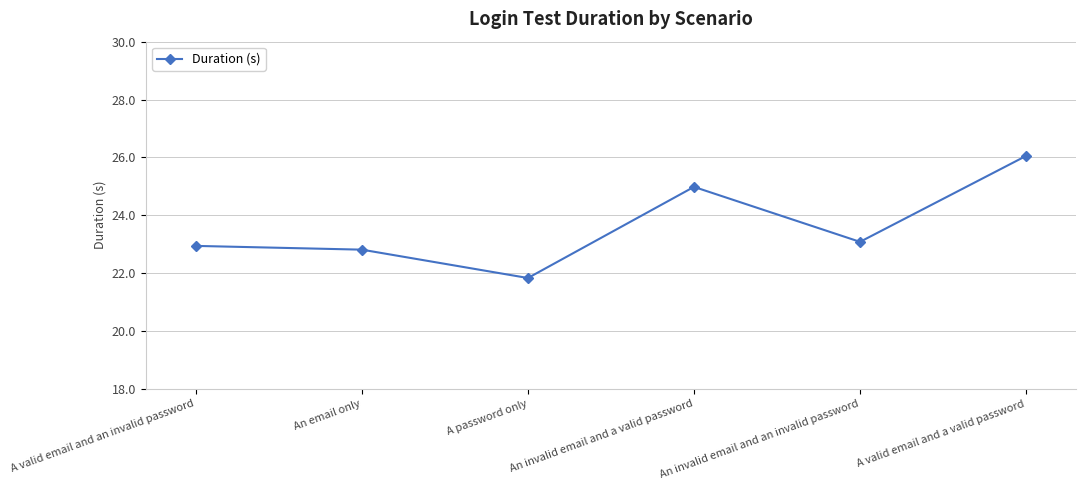

Reading right to left, list all the values displayed in this chart.

26.1	23.1	25.0	21.8	22.8	22.9